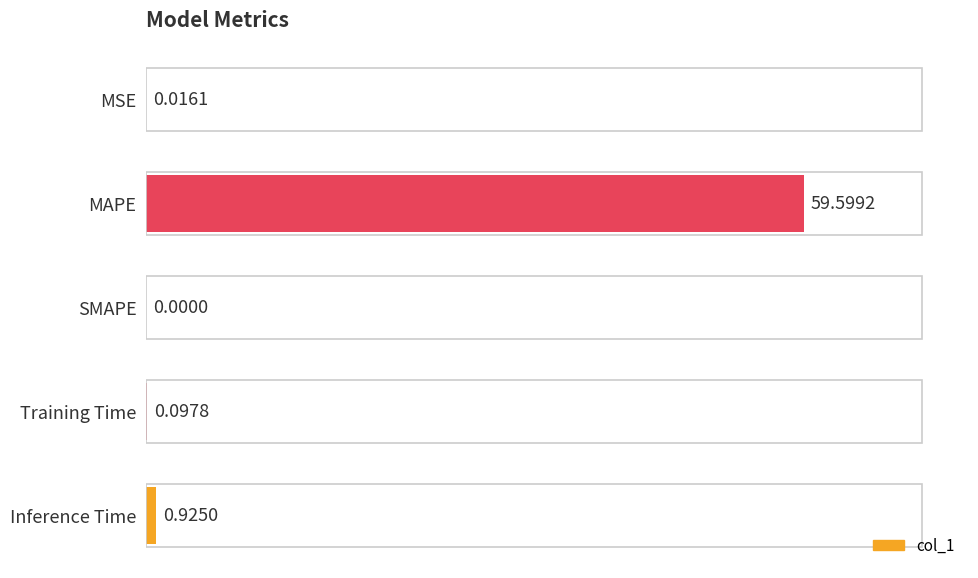

Which label corresponds to the largest value in the chart?

MAPE